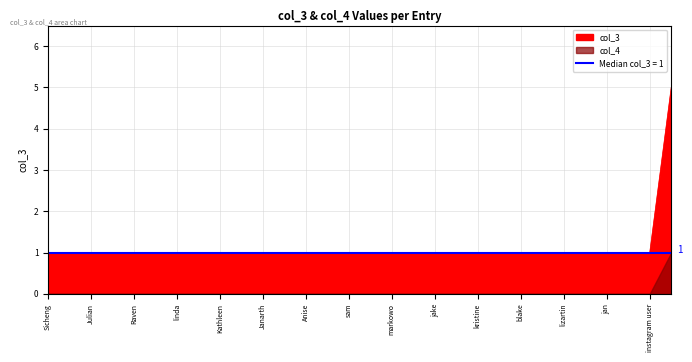

What is the highest value of the col_3 series?

5